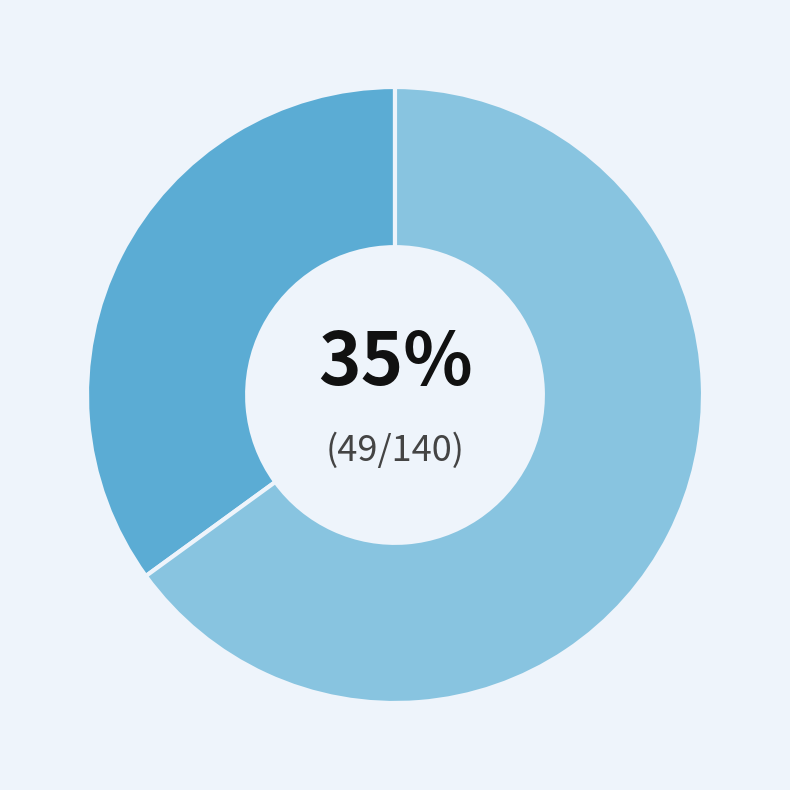

Is there a majority slice in this chart?

Yes